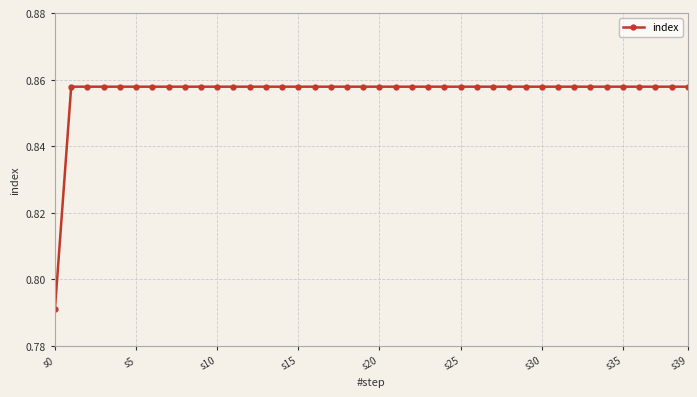

Count the values in the range 0 to 1.

40